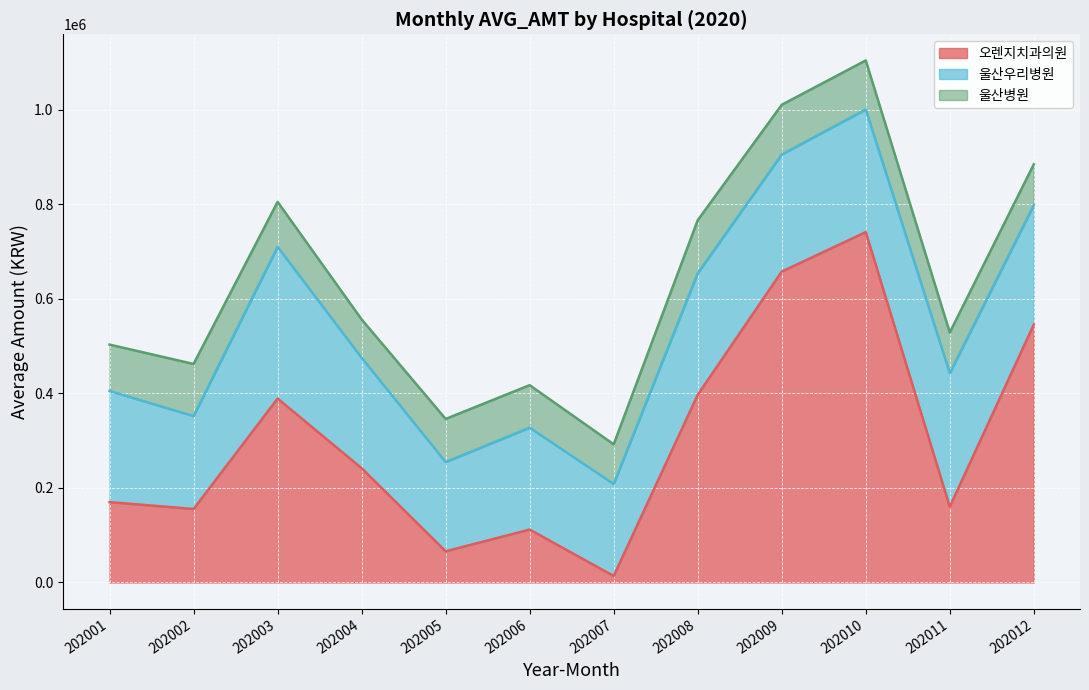

Reading left to right, transcribe all the data shown in this chart.

오렌지치과의원: 202001=169986	202002=155400	202003=388973	202004=241650	202005=65992	202006=111880	202007=13733	202008=396871	202009=657460	202010=740927	202011=160180	202012=545380
울산우리병원: 202001=234974	202002=196485	202003=320847	202004=233432	202005=188620	202006=215499	202007=194477	202008=256953	202009=247600	202010=259425	202011=282444	202012=252558
울산병원: 202001=98081	202002=110241	202003=95077	202004=81305	202005=91231	202006=89881	202007=83928	202008=112229	202009=105106	202010=103697	202011=85973	202012=86390